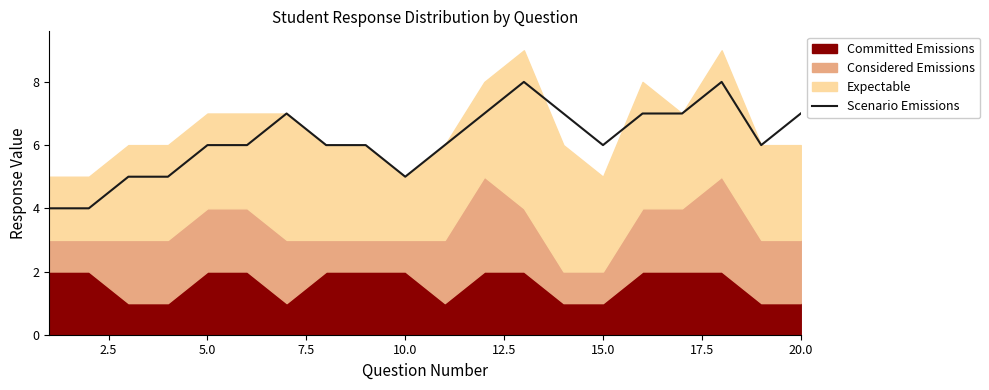

The value of Scenario Emissions at 5.0 is 4. True or false?

False